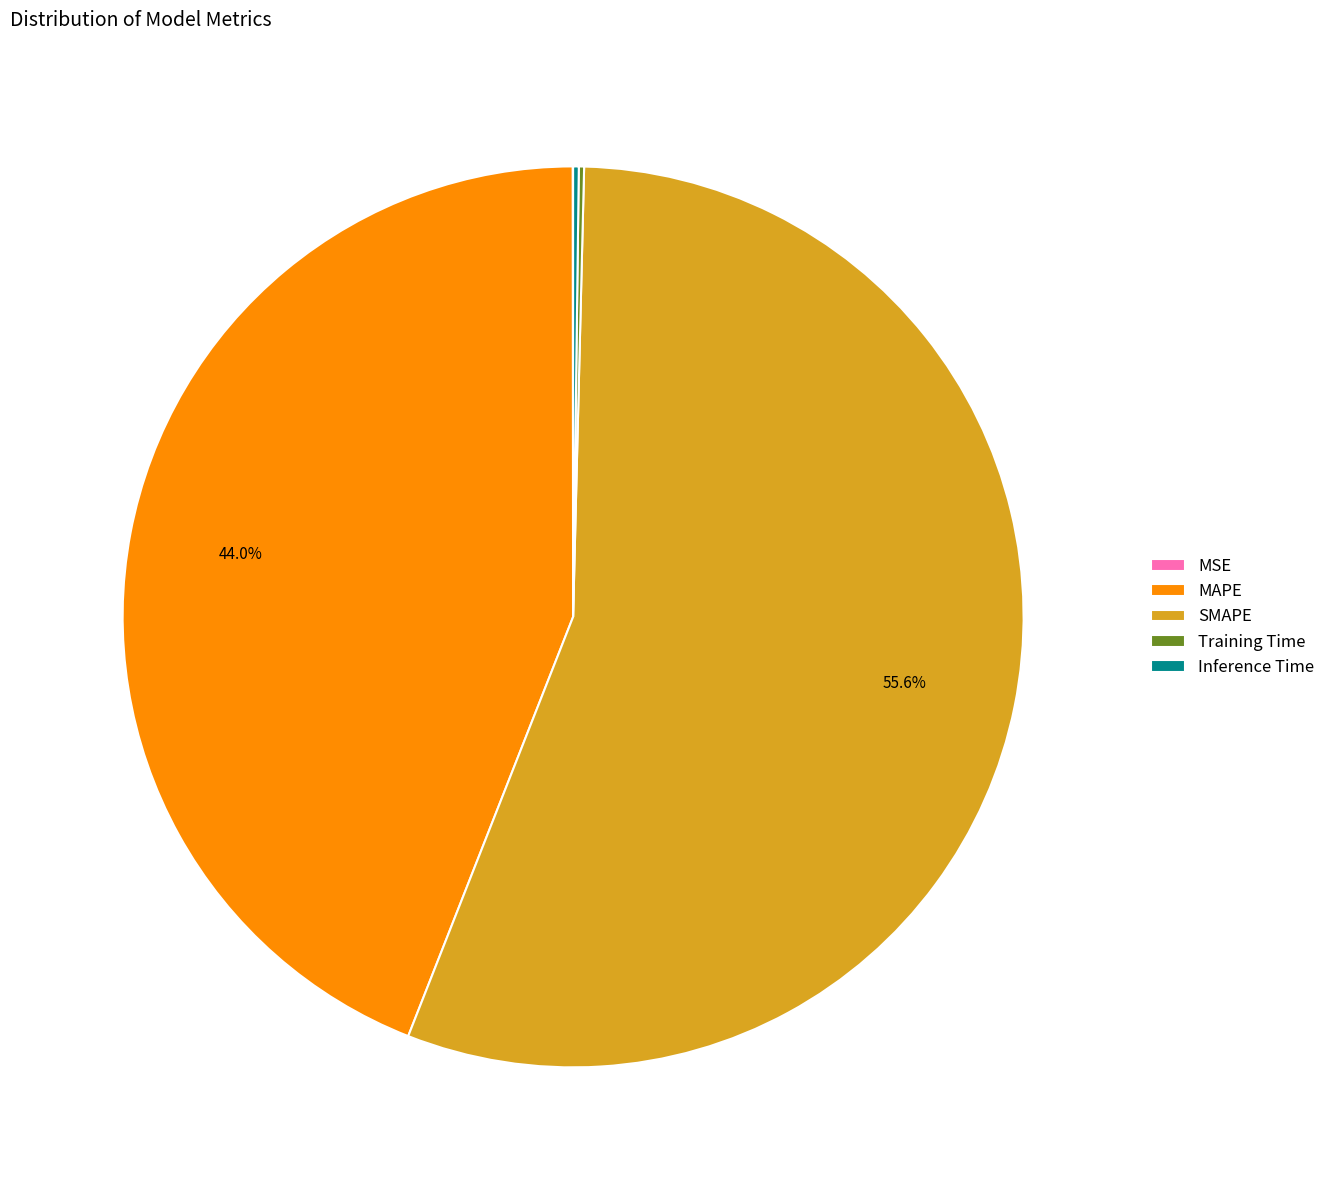

What is the largest slice in the pie chart?

SMAPE